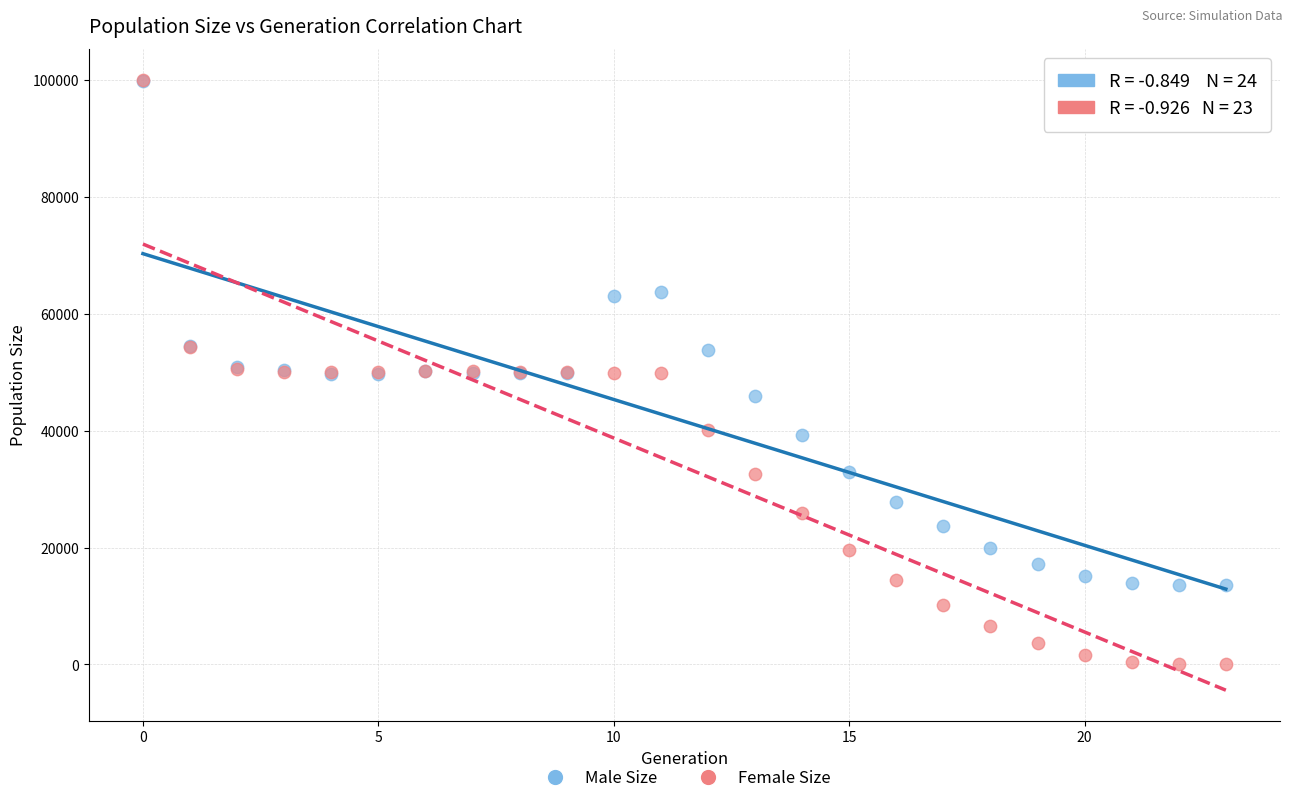

Which series has the widest spread of Y values?

Female Size